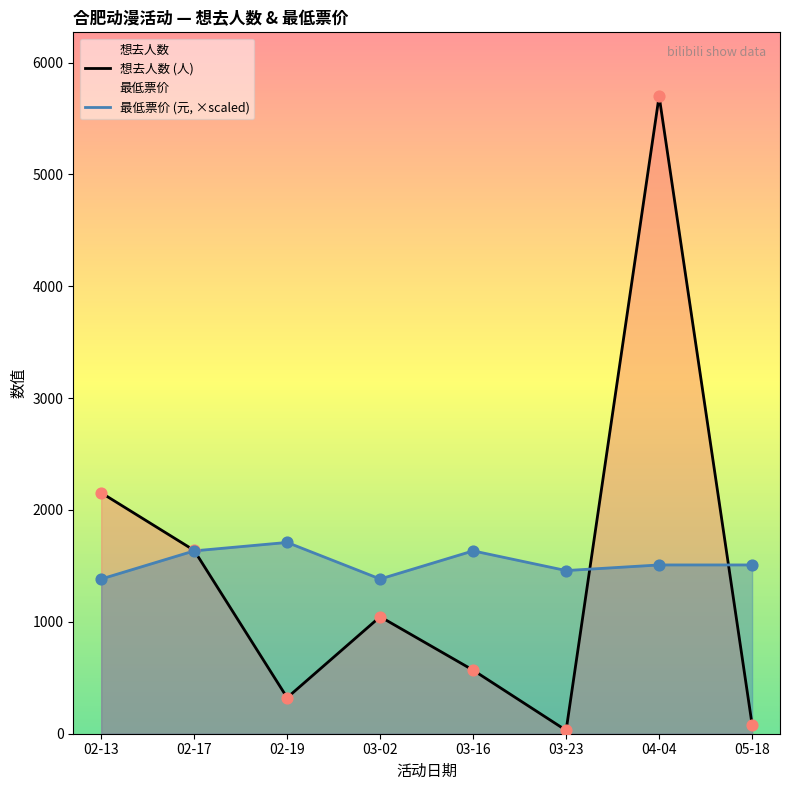

Which series has the widest spread of Y values?

想去人数 (人)